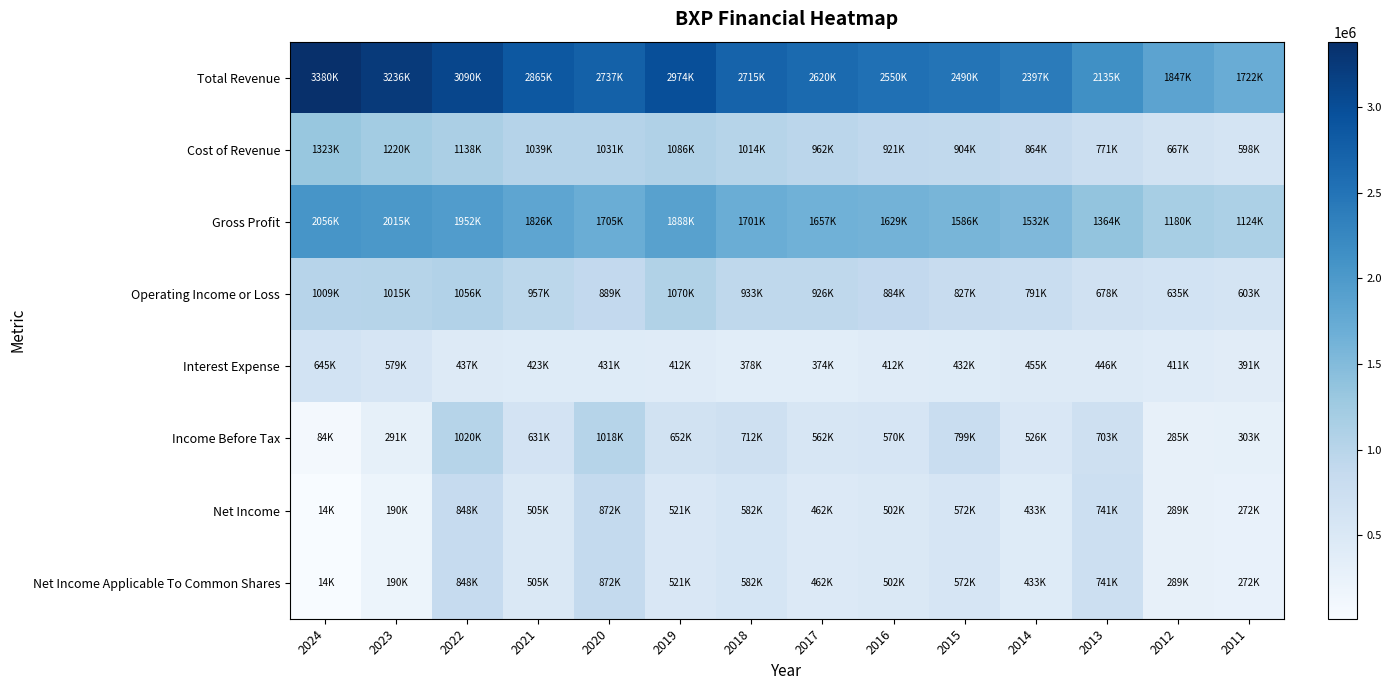

What is the smallest value displayed?

14300